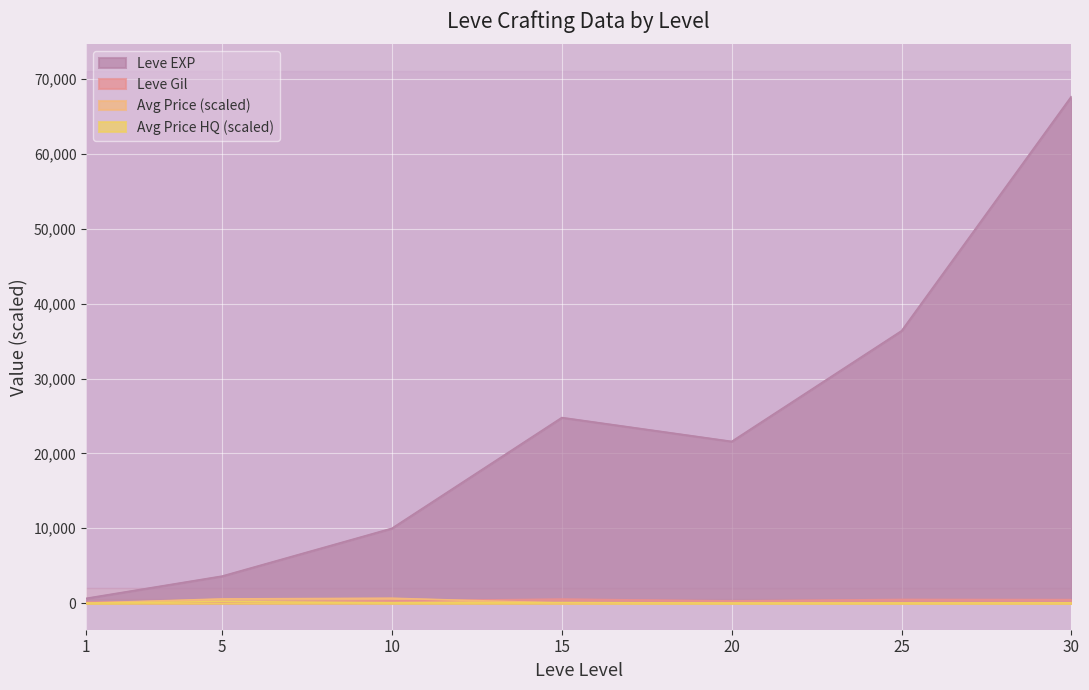

Reading left to right, transcribe all the data shown in this chart.

Leve EXP: 1=630.0	5=3600.0	10=9990.0	15=24790.0	20=21600.0	25=36390.0	30=67730.0
Leve Gil: 1=113.0	5=139.0	10=293.0	15=529.0	20=292.0	25=485.0	30=463.0
currentAveragePrice: 1=0.0	5=555.4	10=646.5	15=10.5	20=35.3	25=5.2	30=4.5
currentAveragePriceHQ: 1=0.1	5=205.5	10=50.0	15=70.0	20=6.2	25=7.2	30=30.0